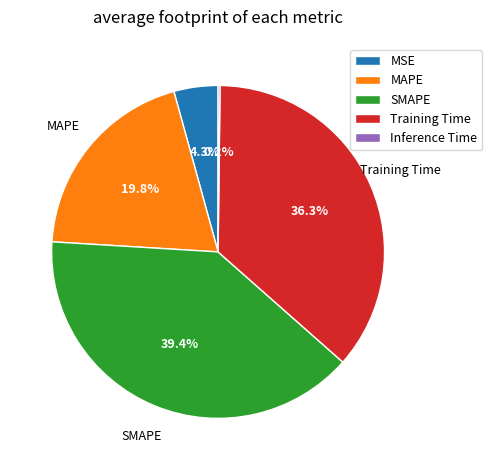

Between MAPE and MSE, which is larger?

MAPE